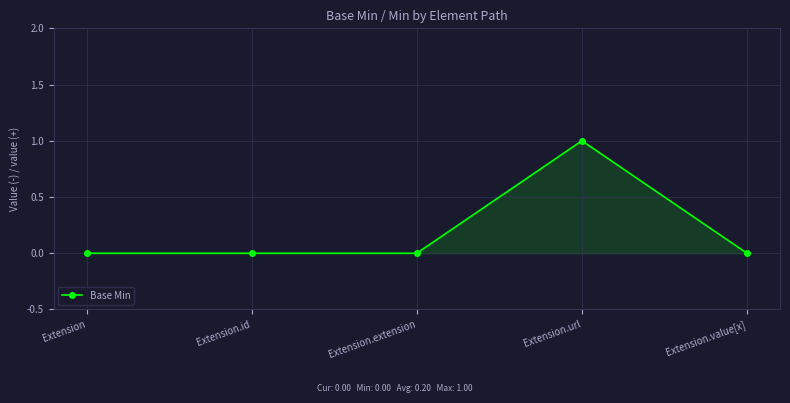

Is it true that the value at Extension.extension is 0?

True